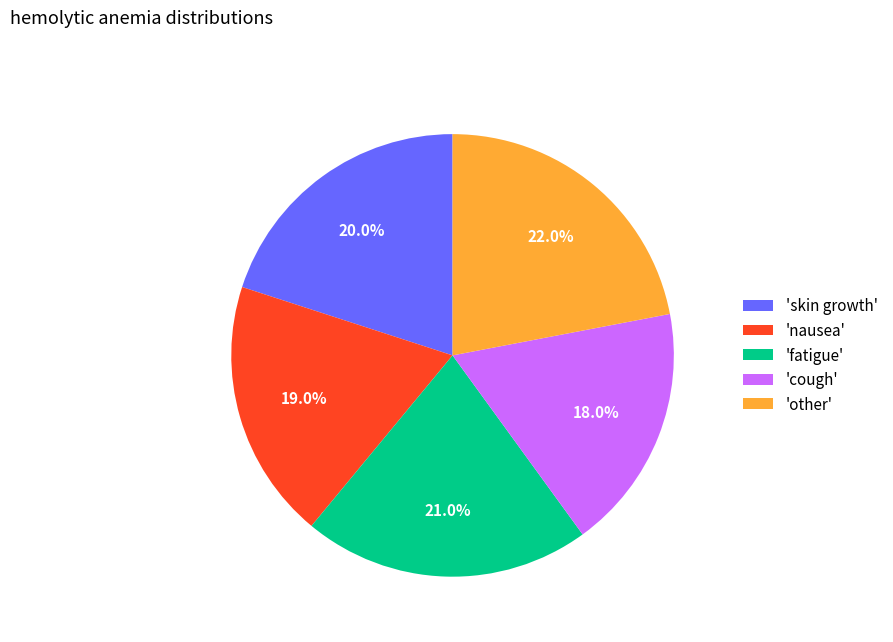

Do 'fatigue' and 'nausea' together represent more than half of the pie?

No